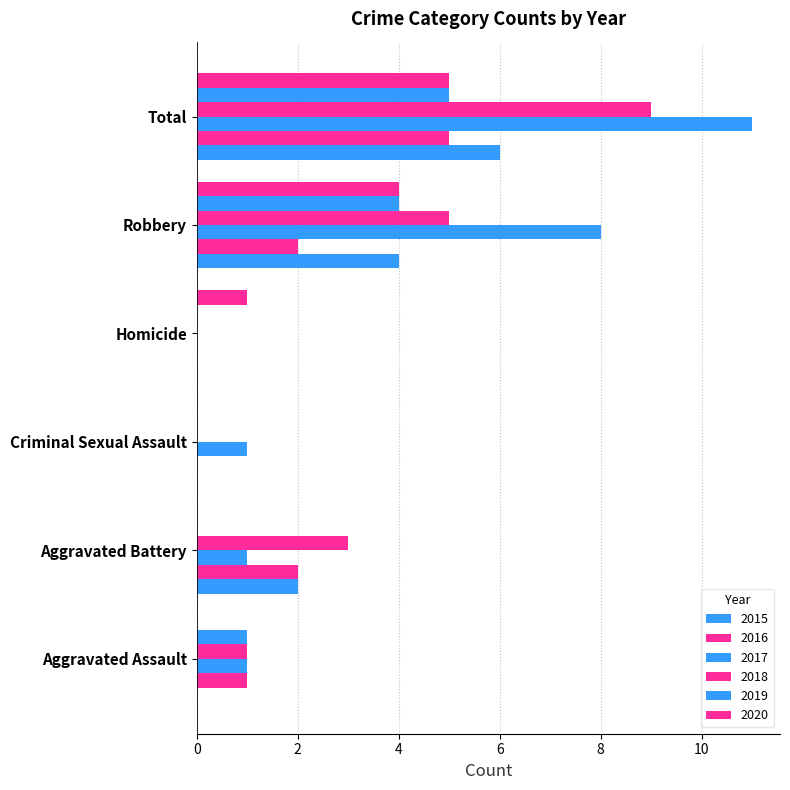

What is the sum of all 2019 values?

10